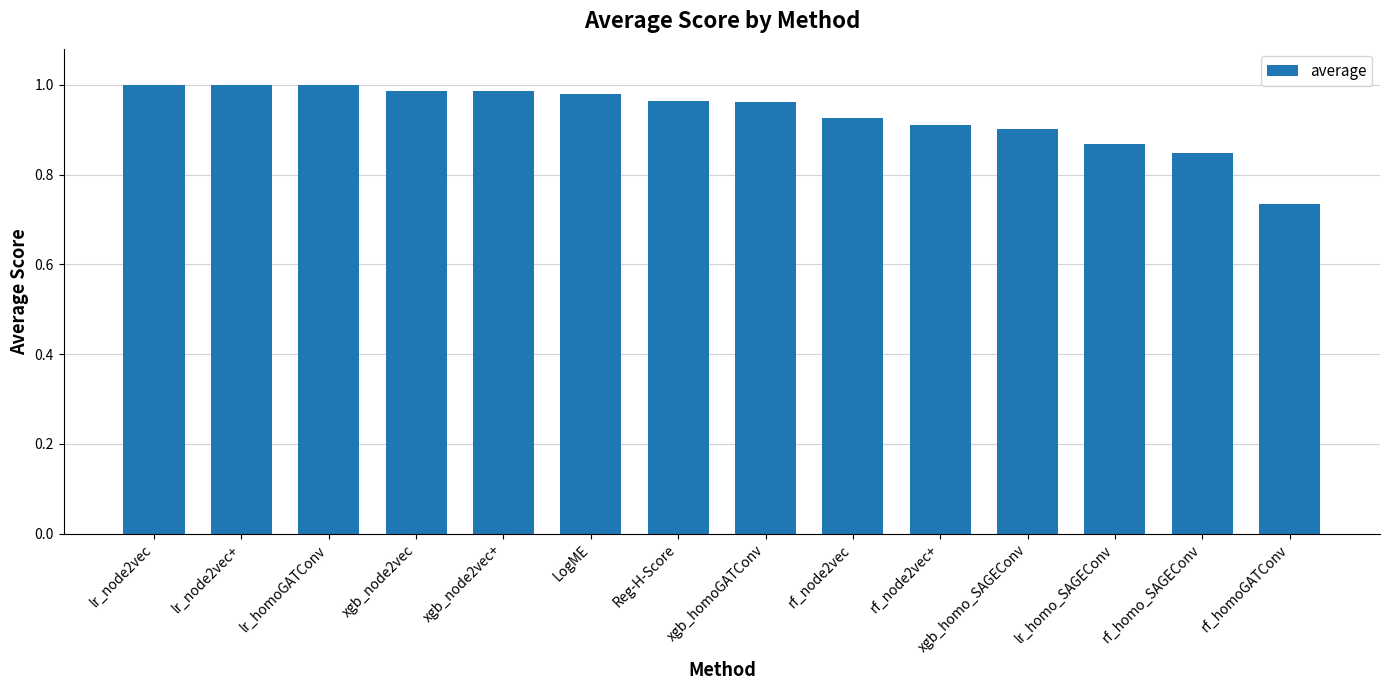

Is it true that the value at xgb_node2vec is 0.3?

False